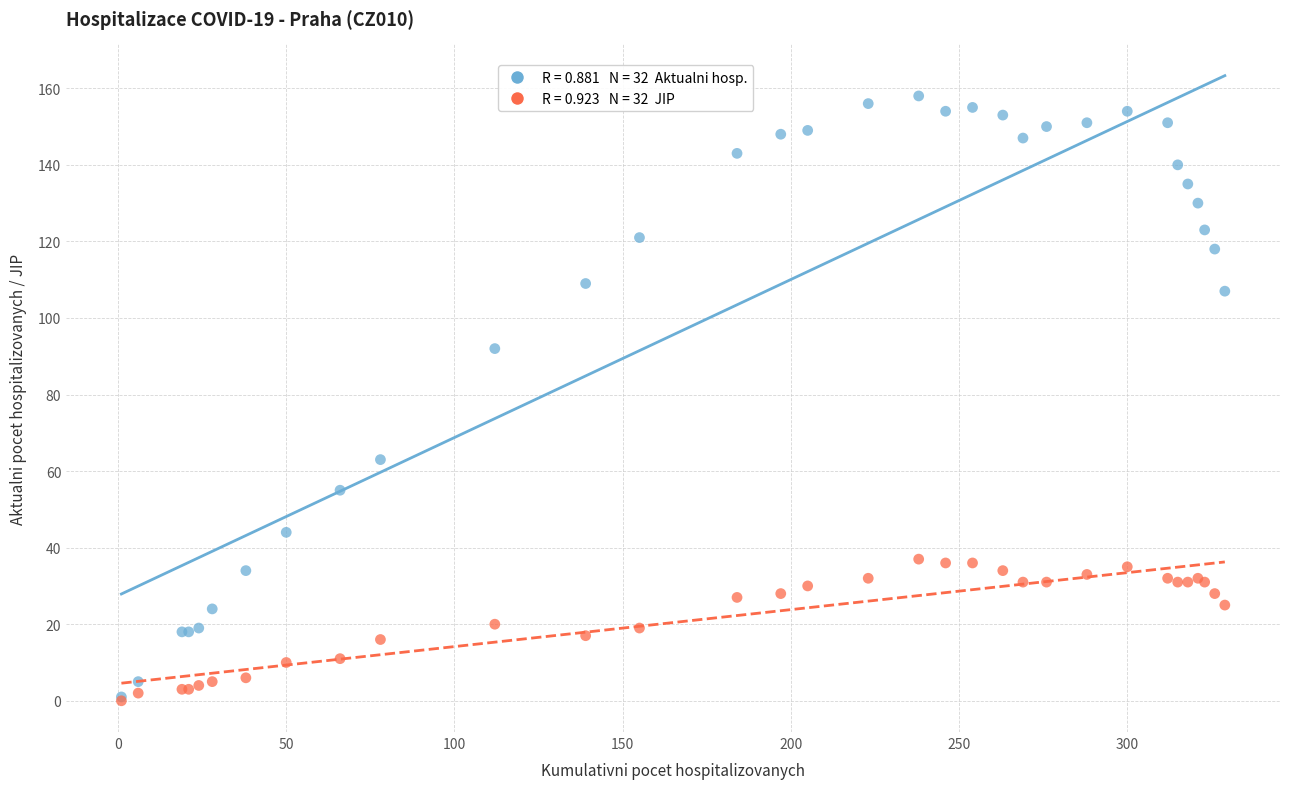

Across all series, what Y value is closest to 79?

92